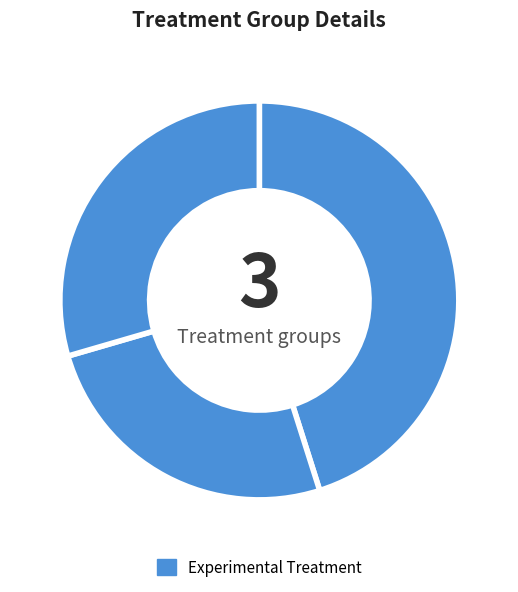

How many segments does this pie chart have?

3